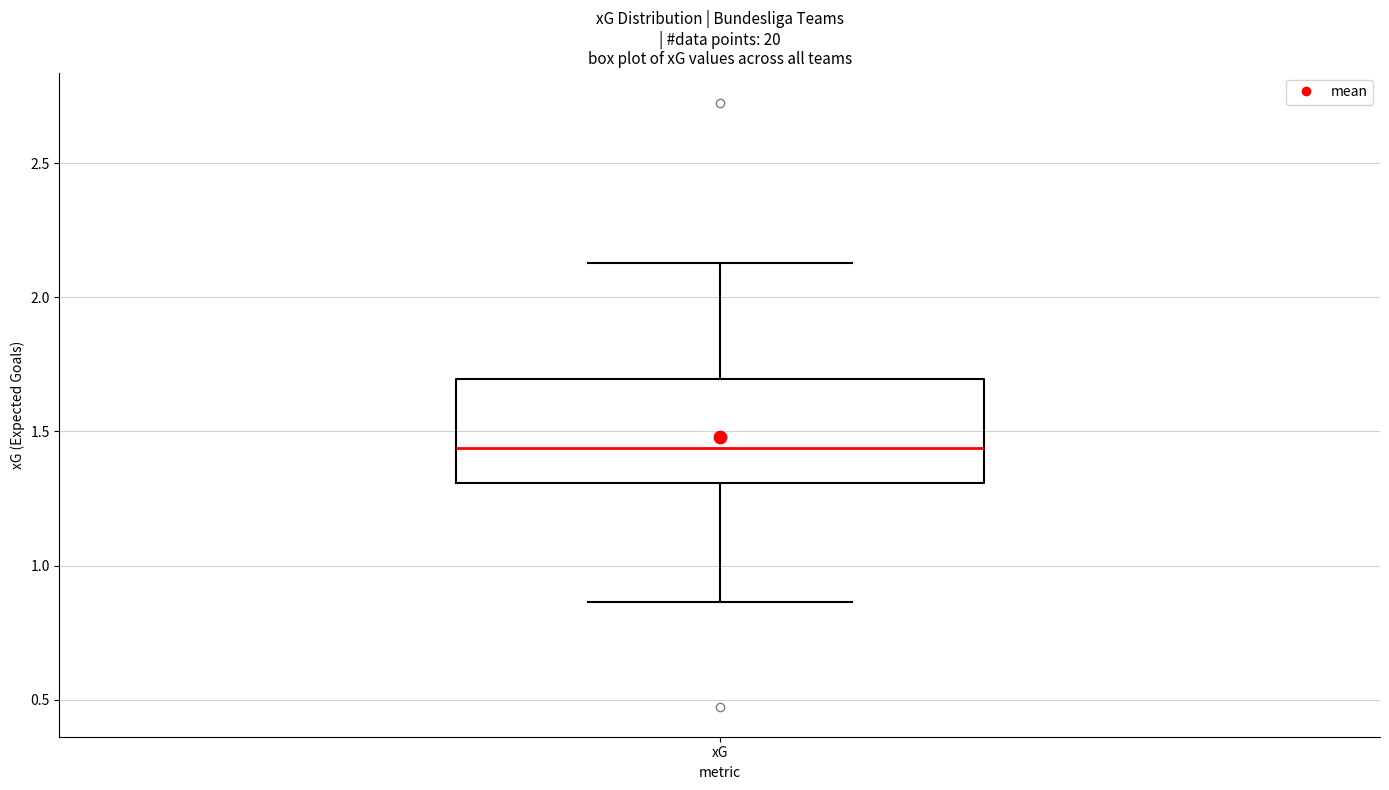

Read this box plot against the y-axis: the position of the median line, the range covered by the box, and the ends of both whiskers. The values are not printed on the chart, so give them approximately, as read against the axis.

median 1.45, box 1.30 to 1.70, whiskers 0.85 to 2.15